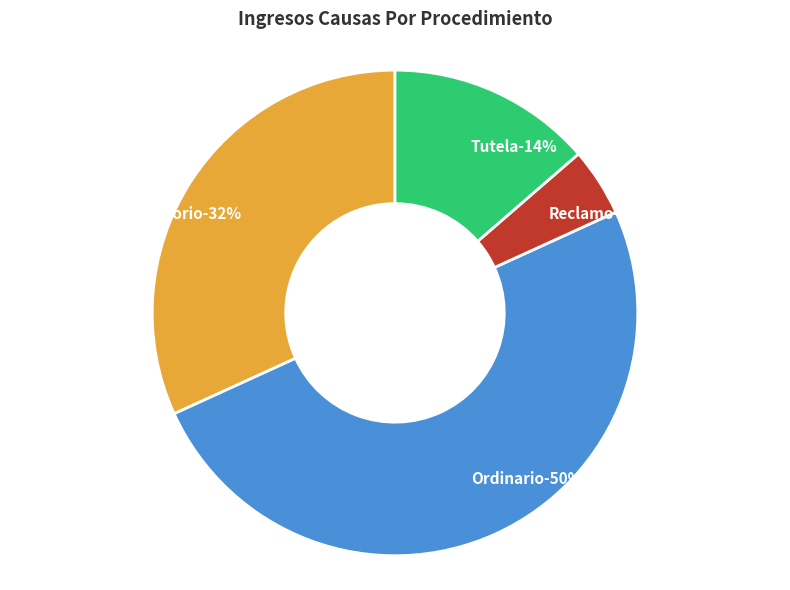

Count the number of slices in the pie.

4